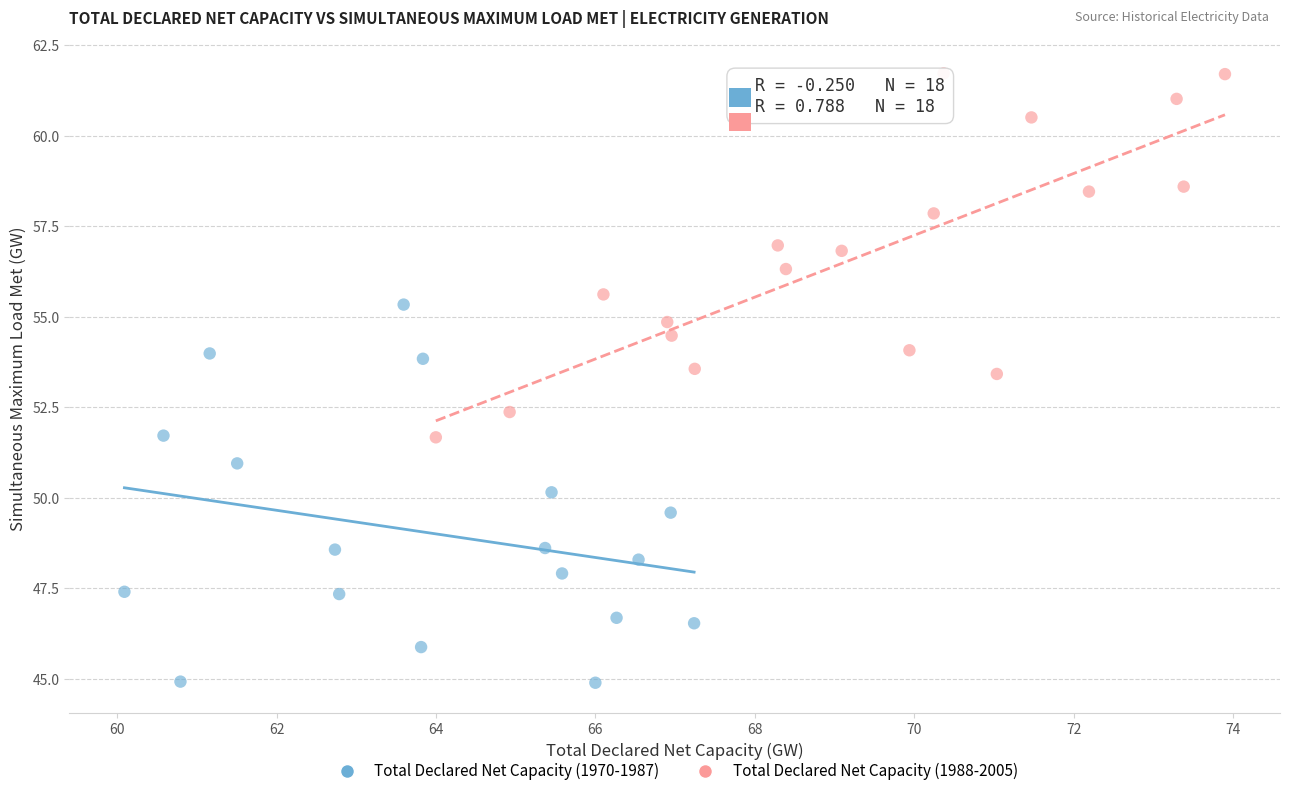

Which series contains the lowest Y value?

Total Declared Net Capacity (1970-1987)